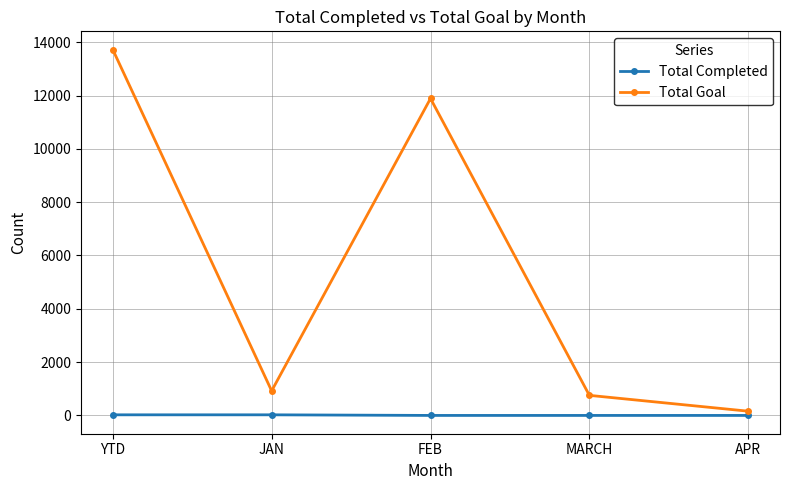

What is the label of the 2nd point from the left?

JAN